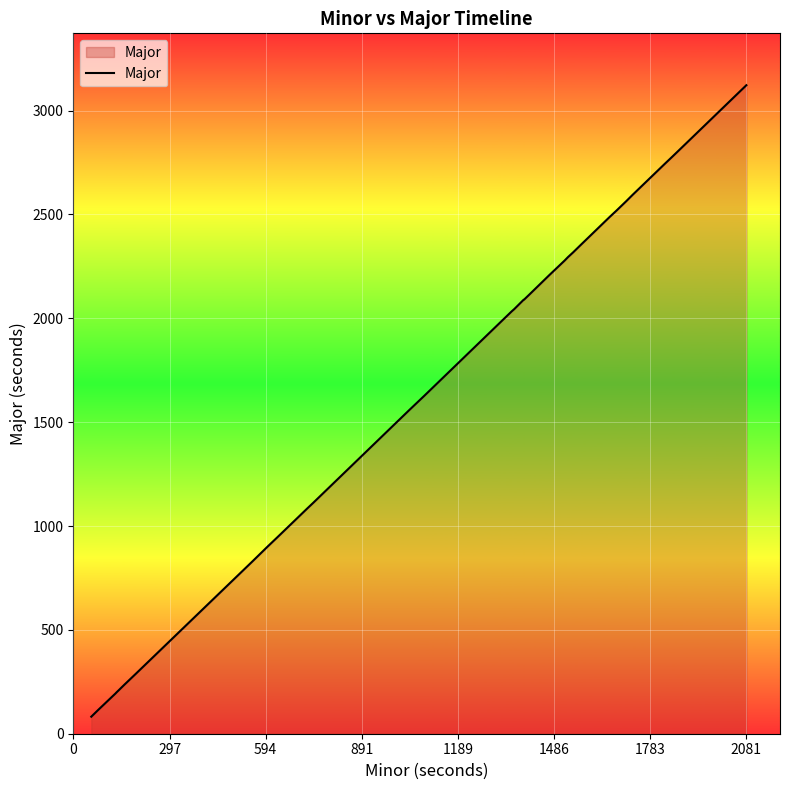

What is the smallest value displayed?

82